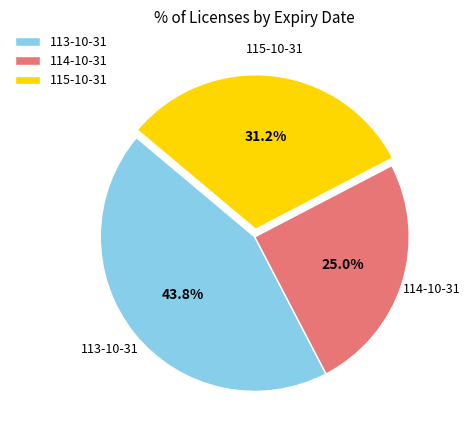

Count the number of slices in the pie.

3